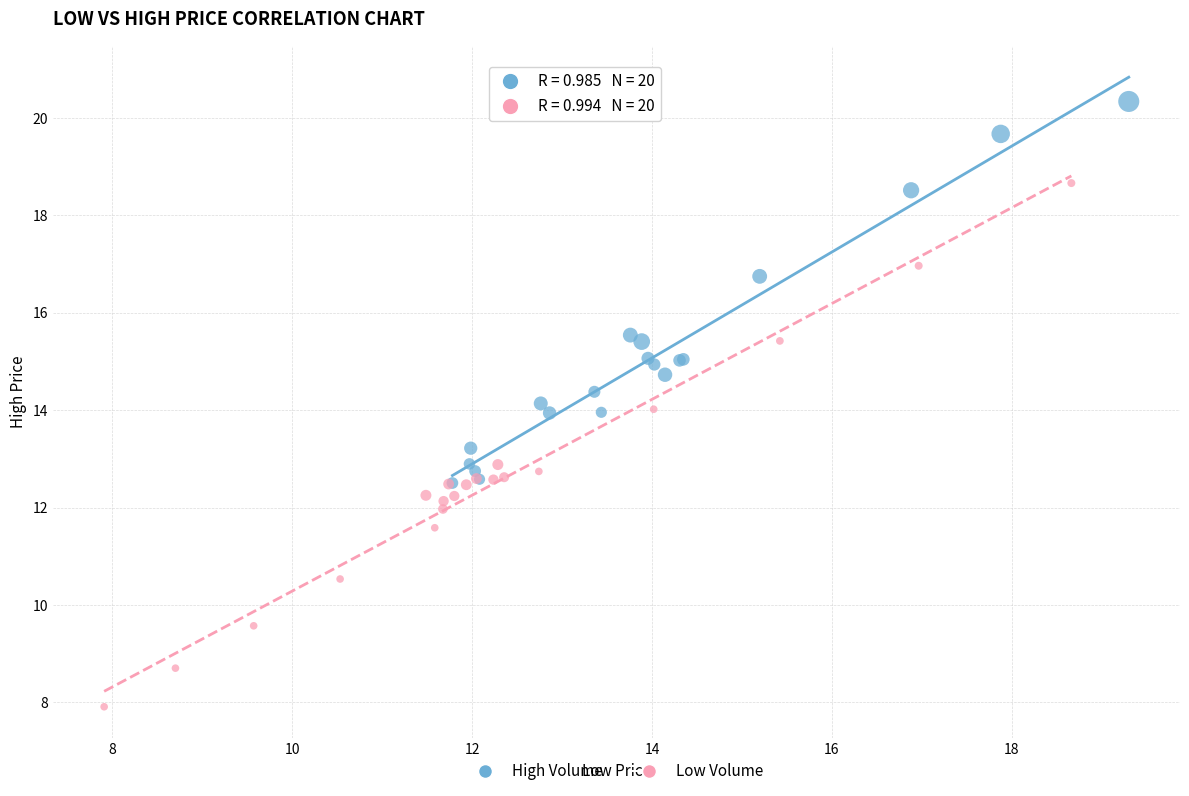

Which series has the largest Y range (max minus min)?

Low Volume